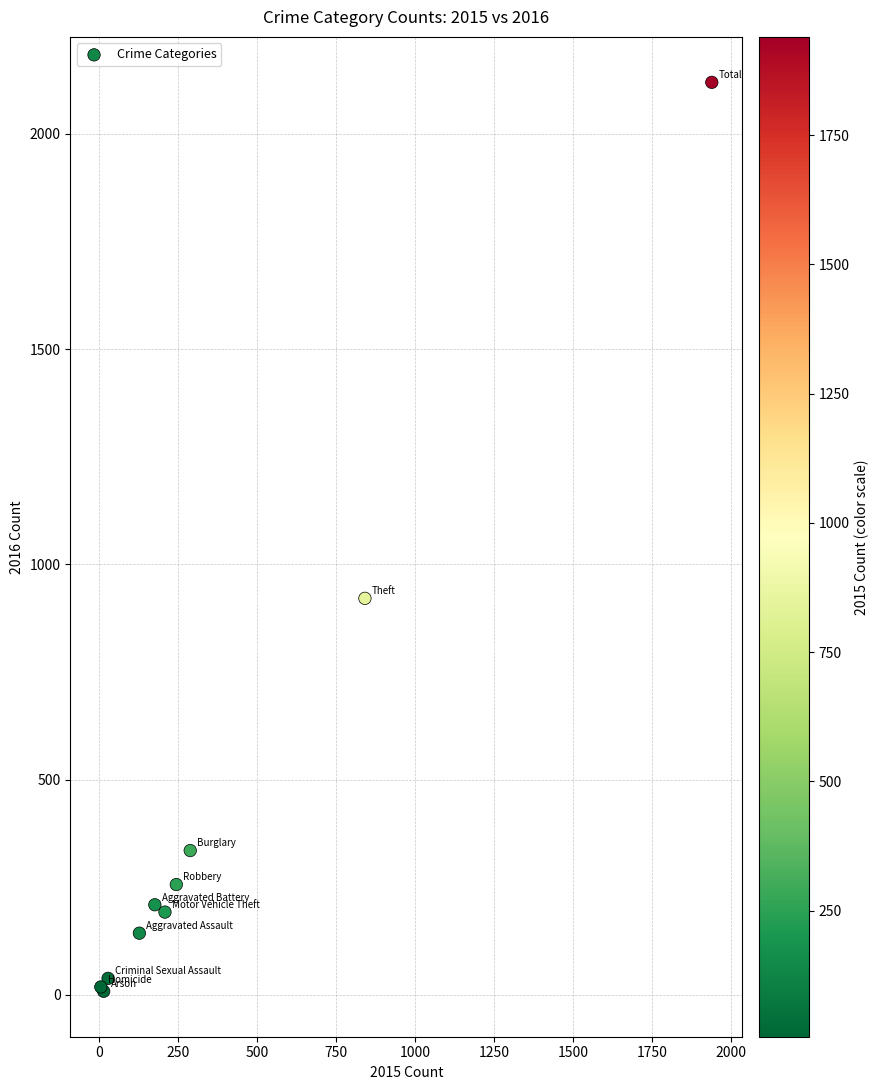

What Y value in the scatter plot is closest to 1064?

921